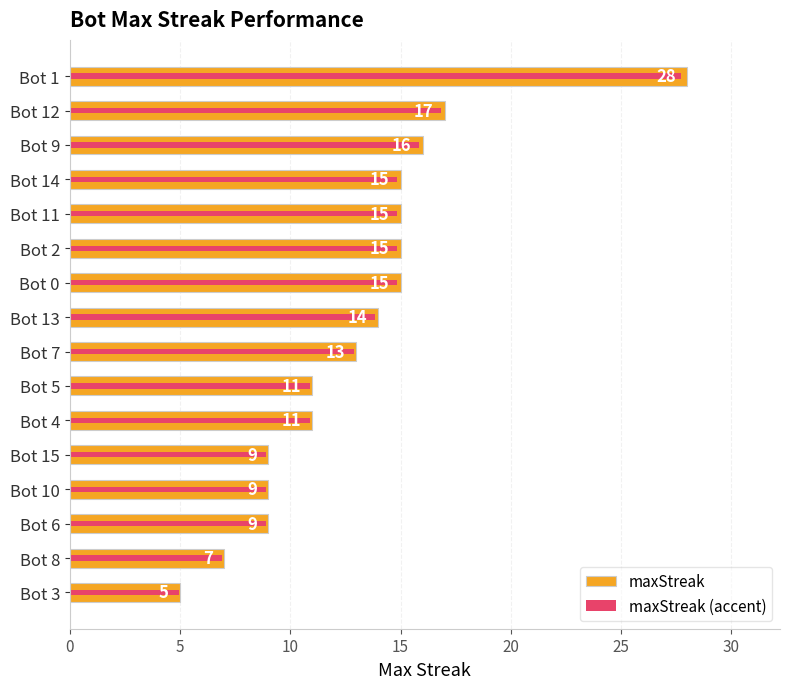

How many values in the maxStreak (accent) series are below 13?

8